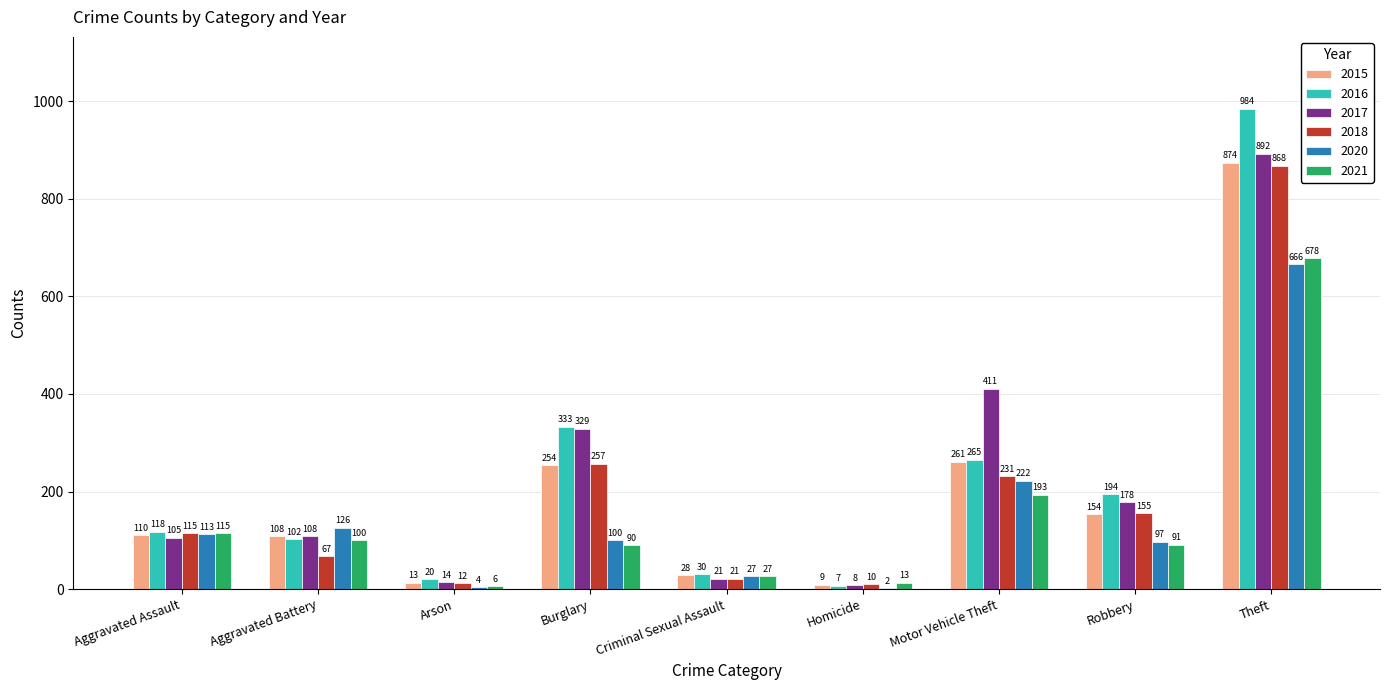

The value of 2016 at Burglary is 333. True or false?

True